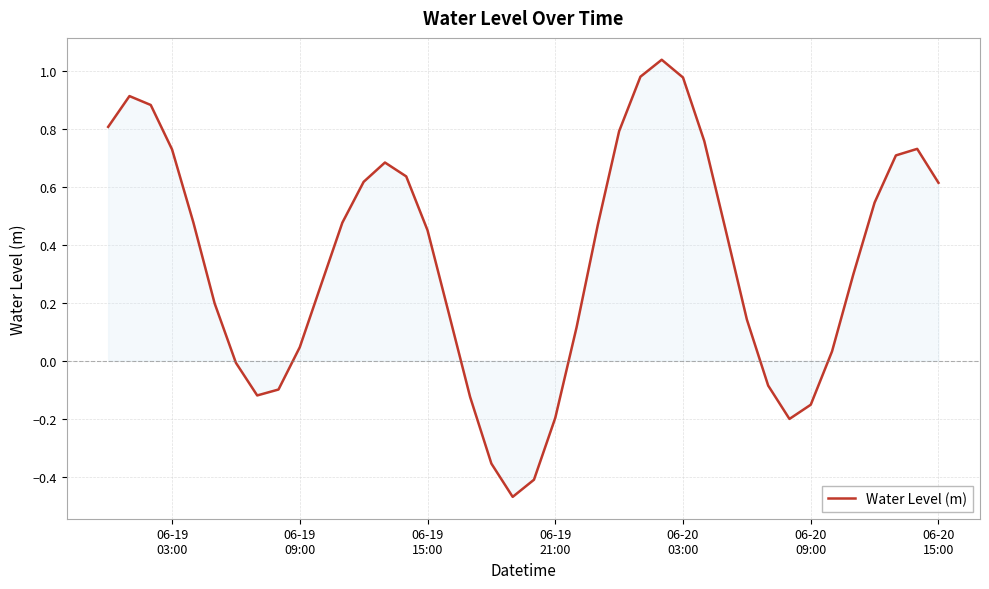

How many positive values are there?

29